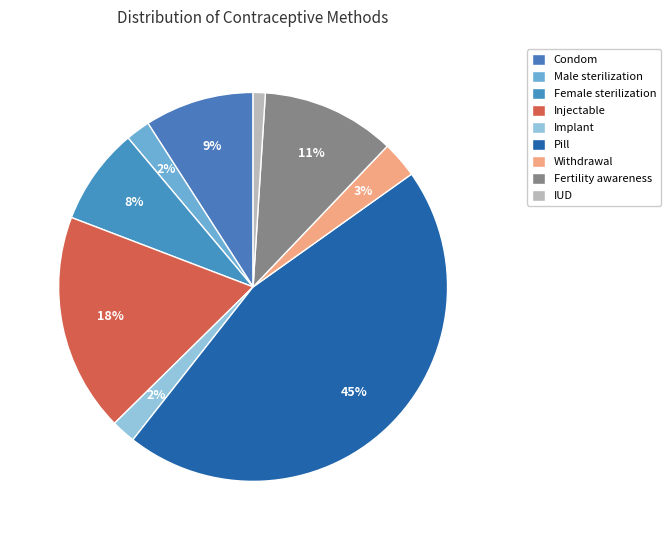

Count the number of slices in the pie.

9